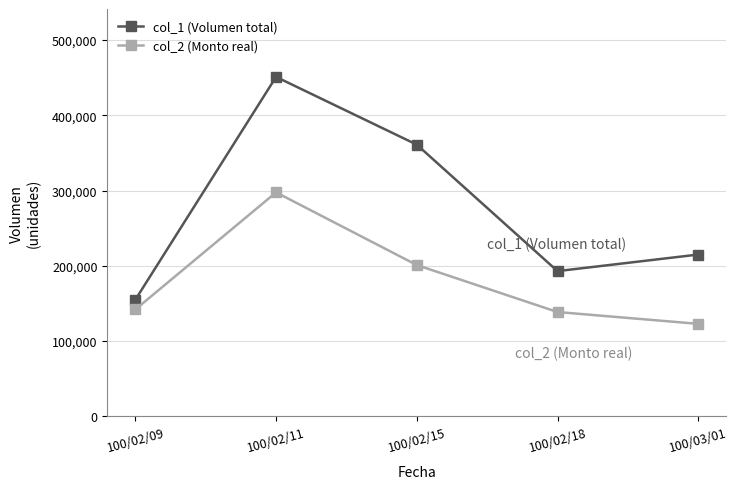

What is the difference between the maximum and minimum values in the col_2 (Monto real) series?

174670